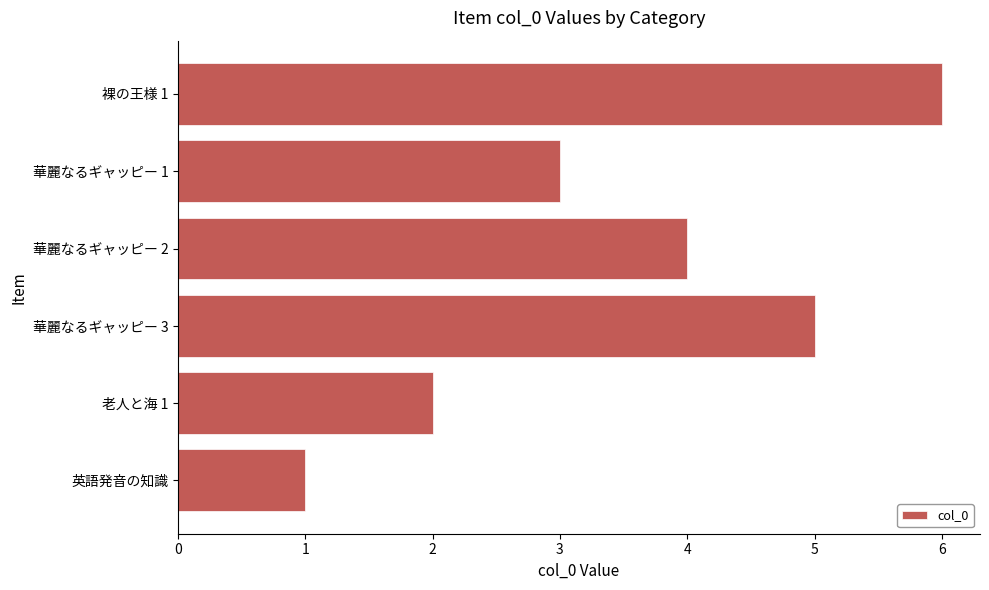

Which category has the lowest value across all series?

英語発音の知識